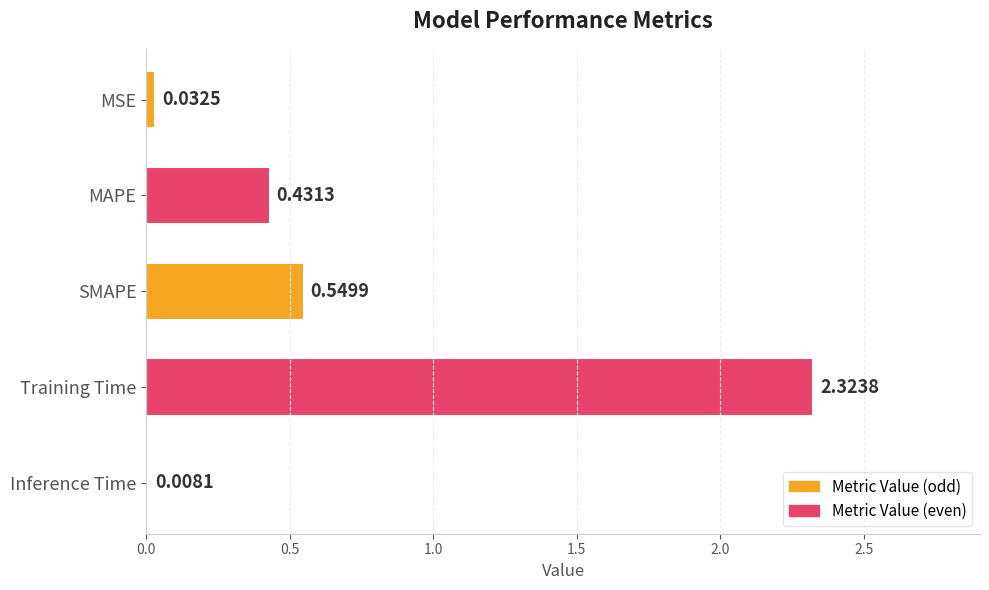

Are the bars horizontal?

Yes